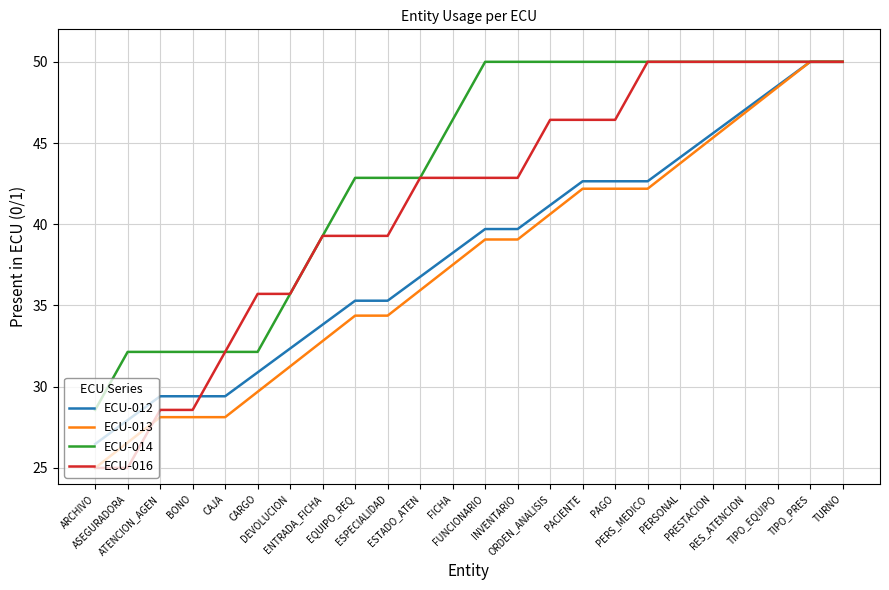

Which series has the largest total across all categories?

ECU-014